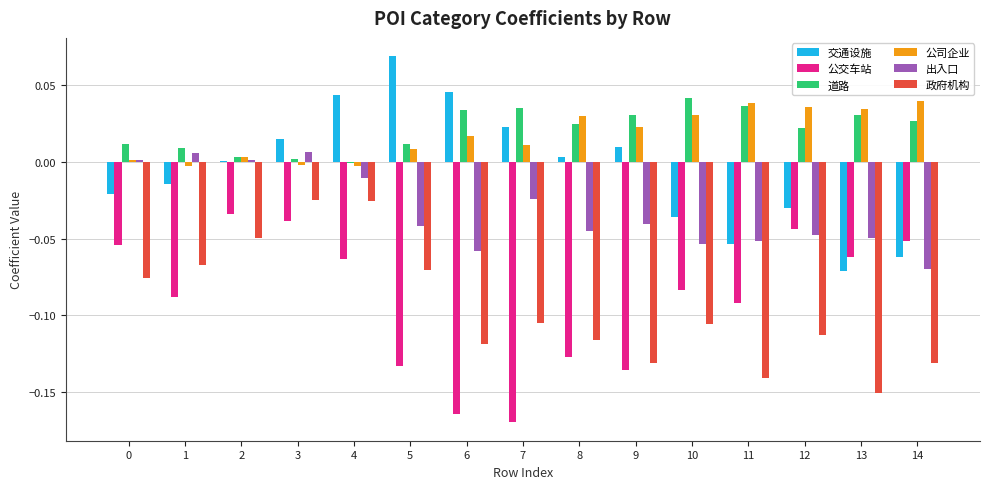

Are the bars grouped side by side (vs. stacked)?

Yes